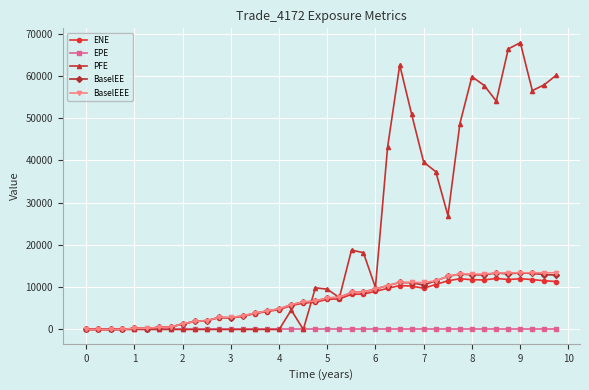

How many distinct data groups are displayed?

5